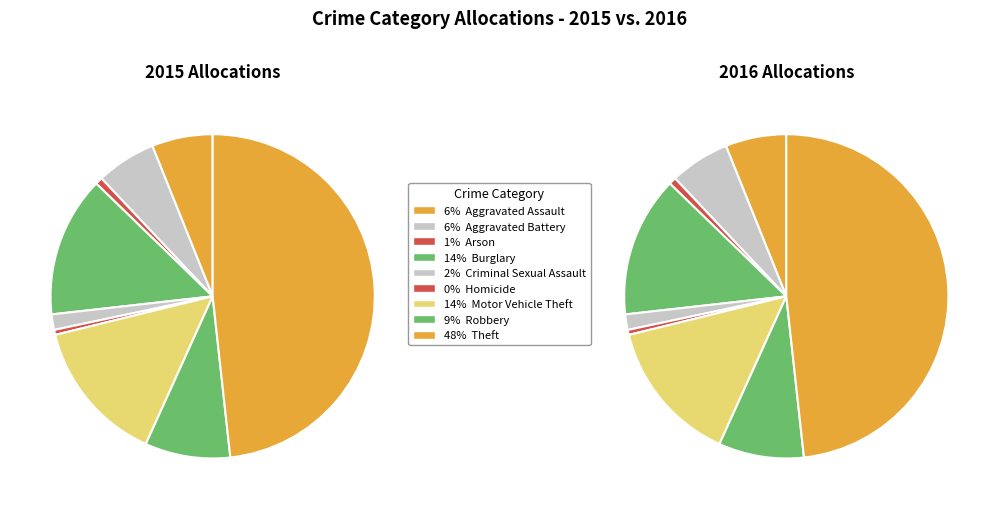

To the nearest percent, what is the average slice percentage?

11%